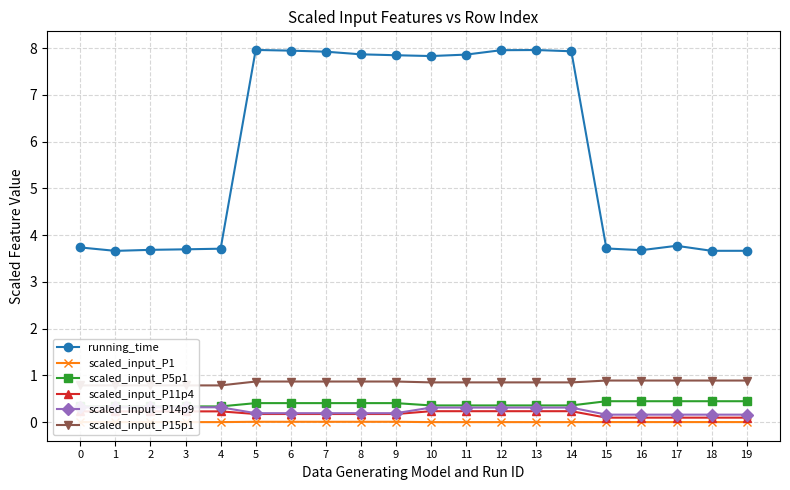

Does the chart display data point markers on the line(s)?

Yes